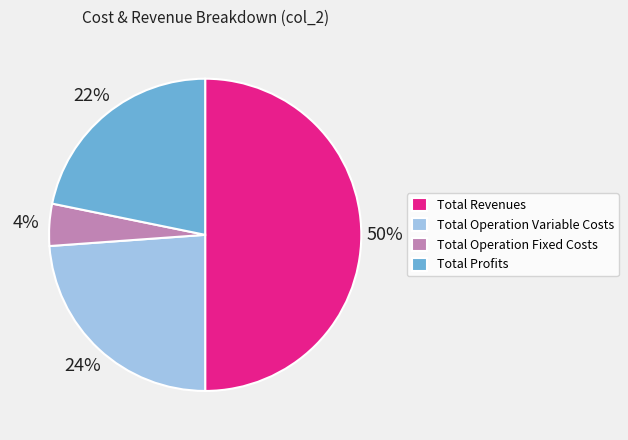

Does Total Profits account for over 50% of the chart?

No